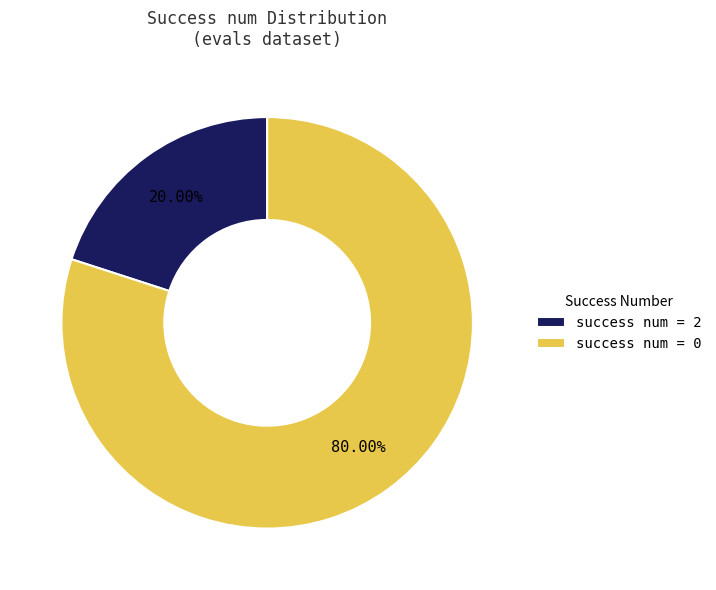

Is there any slice that represents more than half of the pie?

Yes